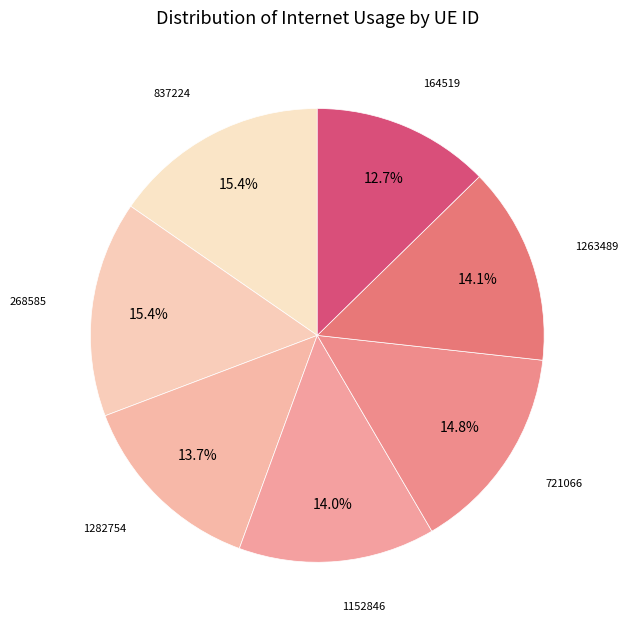

Does 268585 represent more than half of the total?

No